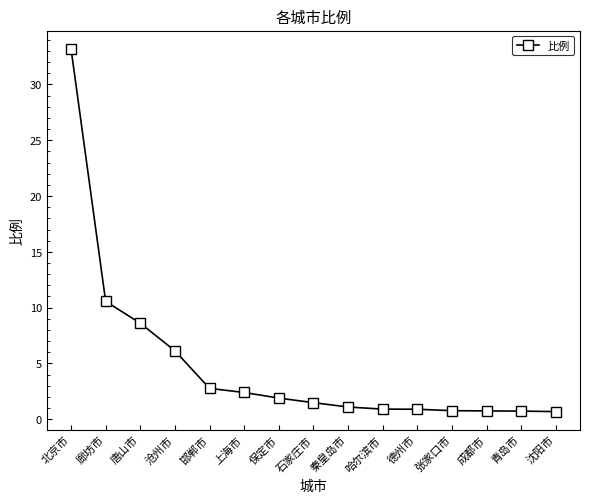

Is this an area chart (filled region under the line)?

No